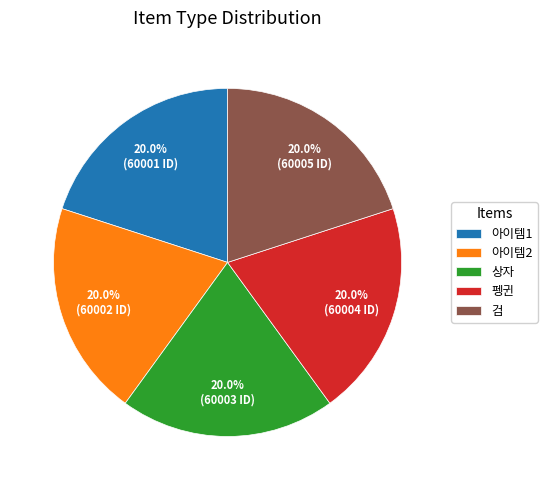

To the nearest percent, what portion does 아이템2 represent?

20%